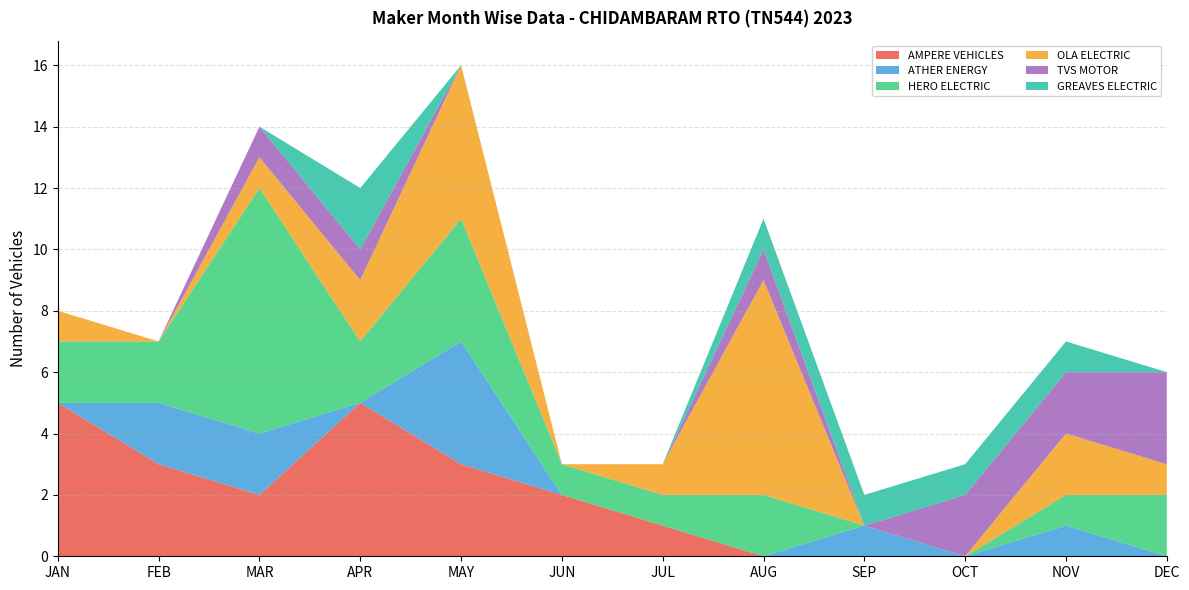

Reading left to right, what are all the values shown in this chart?

AMPERE VEHICLES: 5	3	2	5	3	2	1	0	0	0	0	0
ATHER ENERGY: 0	2	2	0	4	0	0	0	1	0	1	0
HERO ELECTRIC: 2	2	8	2	4	1	1	2	0	0	1	2
OLA ELECTRIC: 1	0	1	2	5	0	1	7	0	0	2	1
TVS MOTOR: 0	0	1	1	0	0	0	1	0	2	2	3
GREAVES ELECTRIC: 0	0	0	2	0	0	0	1	1	1	1	0